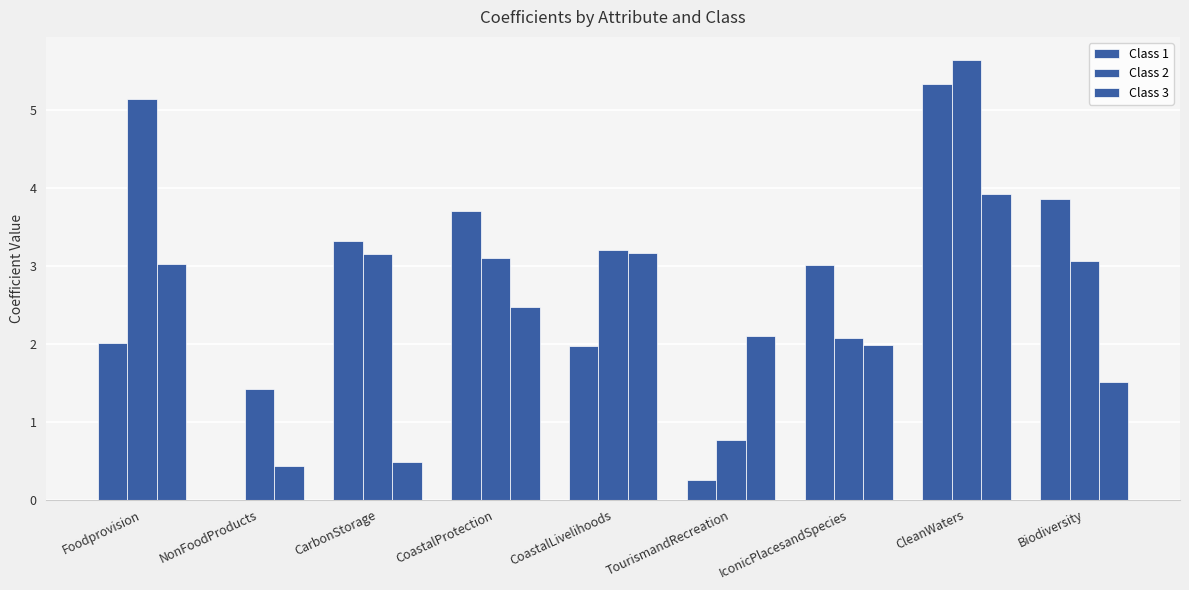

Reading left to right, what are all the values shown in this chart?

Class 1: 2.0	-0.2	3.3	3.7	2.0	0.2	3.0	5.3	3.9
Class 2: 5.1	1.4	3.2	3.1	3.2	0.8	2.1	5.7	3.1
Class 3: 3.0	0.4	0.5	2.5	3.2	2.1	2.0	3.9	1.5